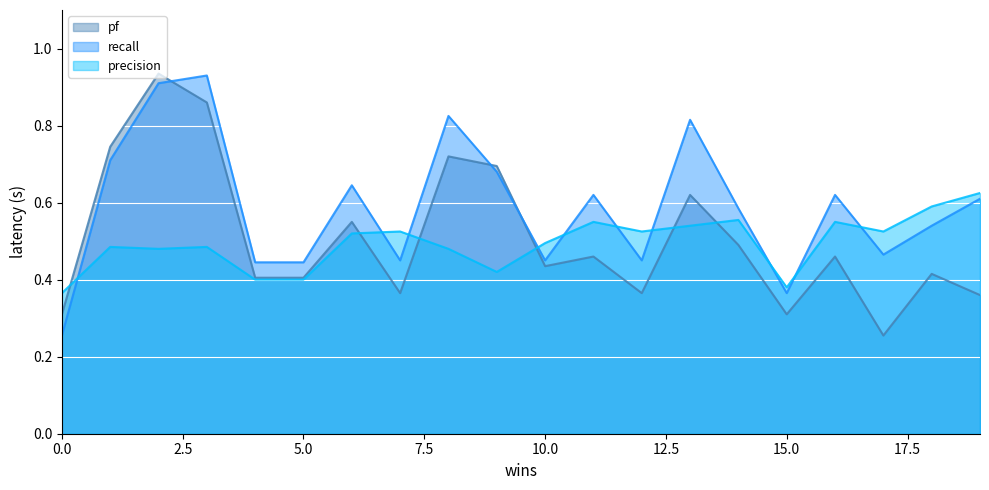

Which series has the largest range (max minus min)?

pf